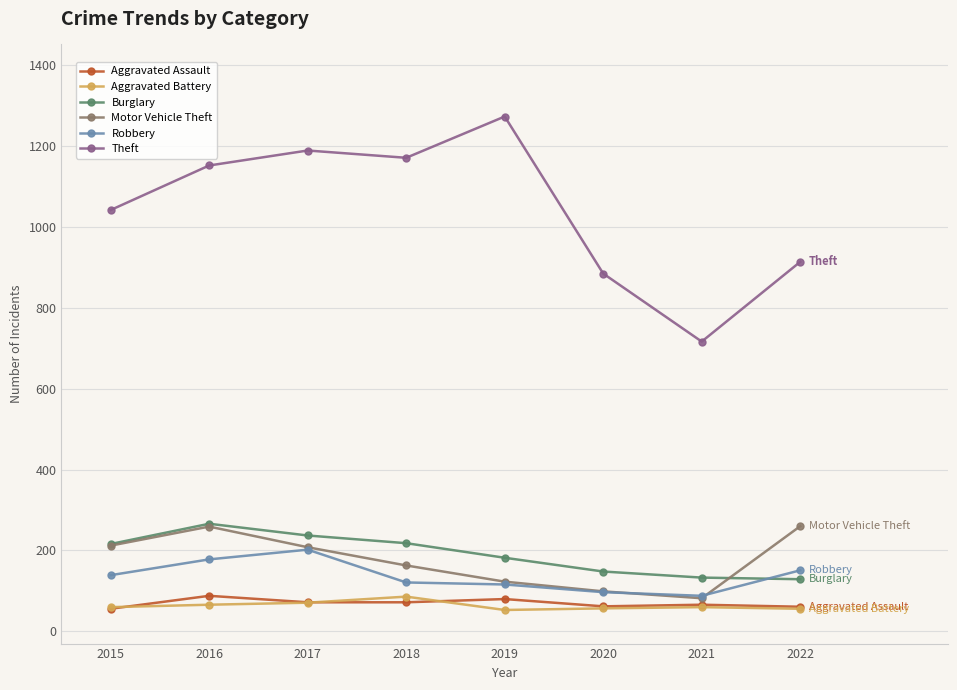

After their last crossing, which series has the higher values: Burglary or Robbery?

Robbery